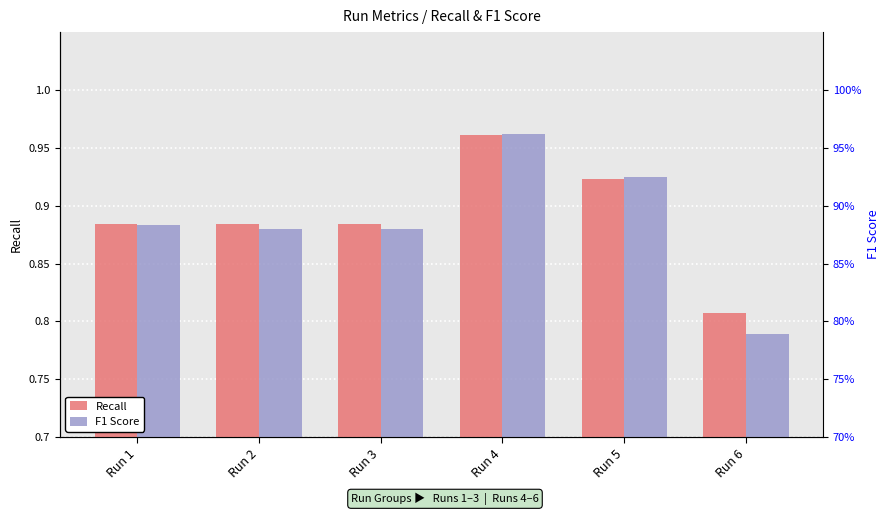

Which category has the highest value in the Recall series?

Run 4